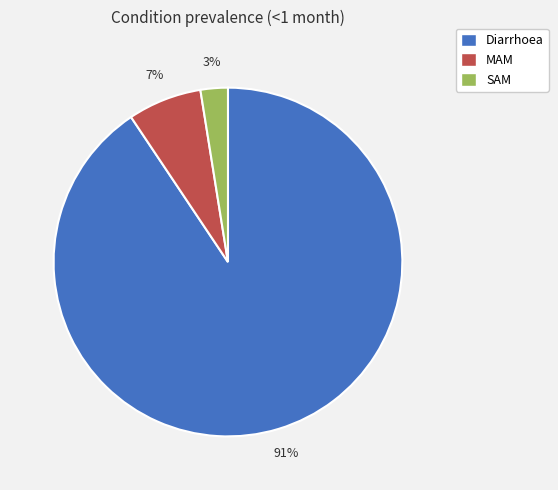

True or false: MAM accounts for 21% of the total.

False